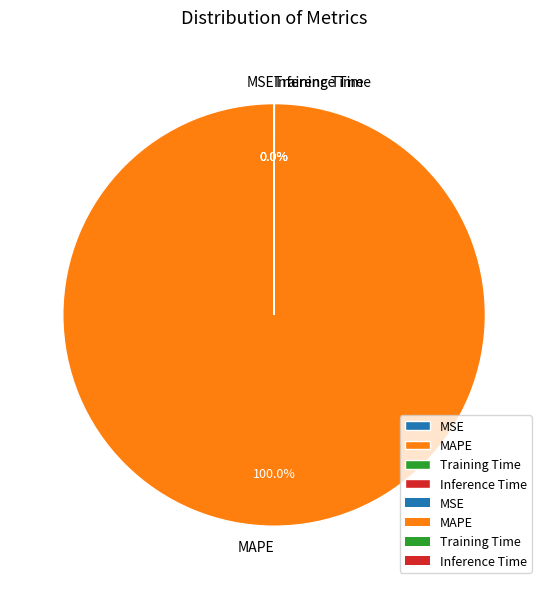

Is there a majority slice in this chart?

Yes